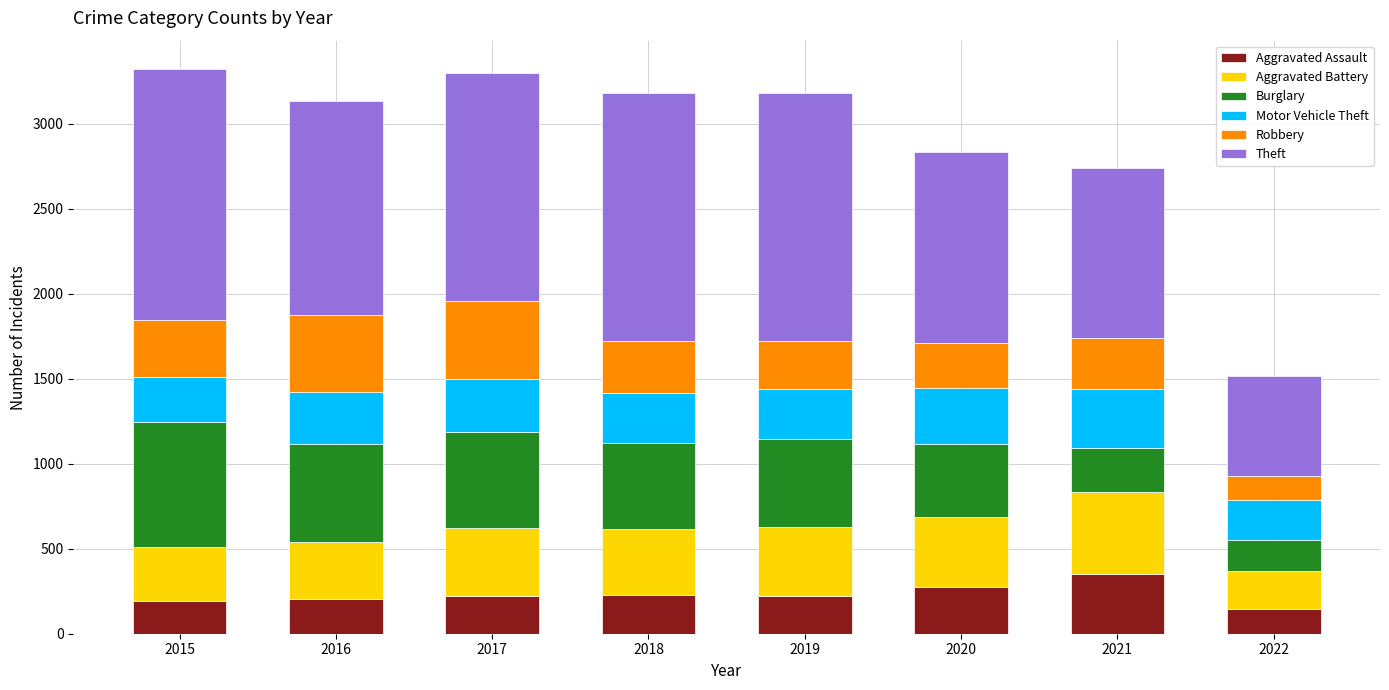

What is the total value across all series at 2018?

3180